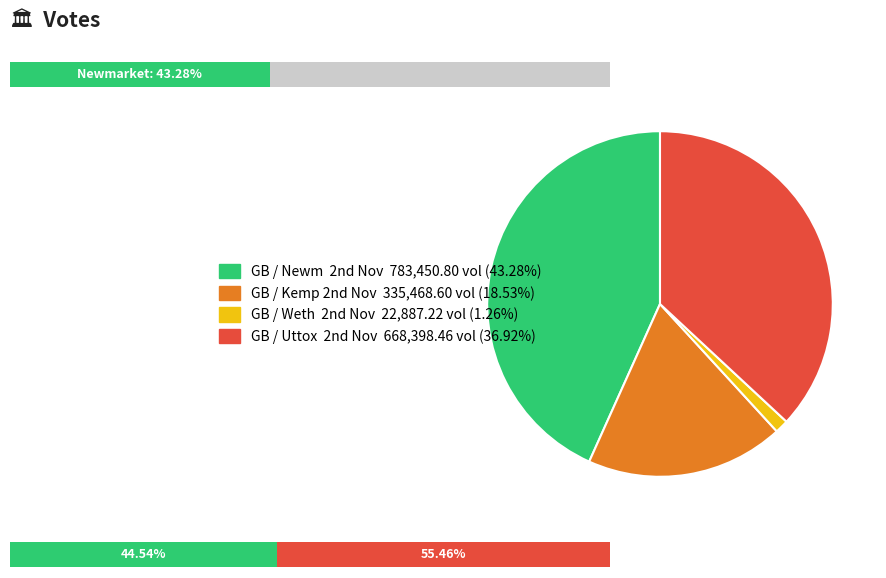

Is there a majority slice in this chart?

No